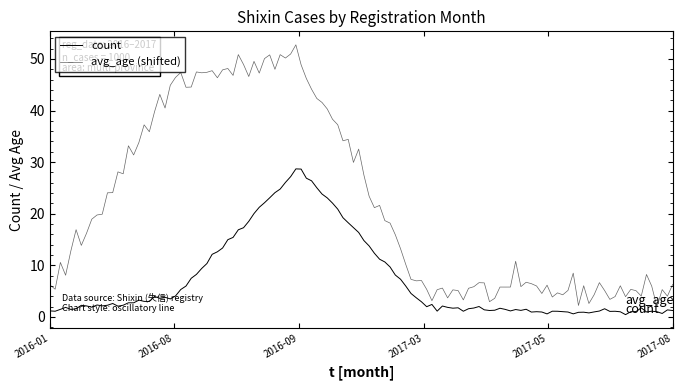

Is this an area chart (filled region under the line)?

No